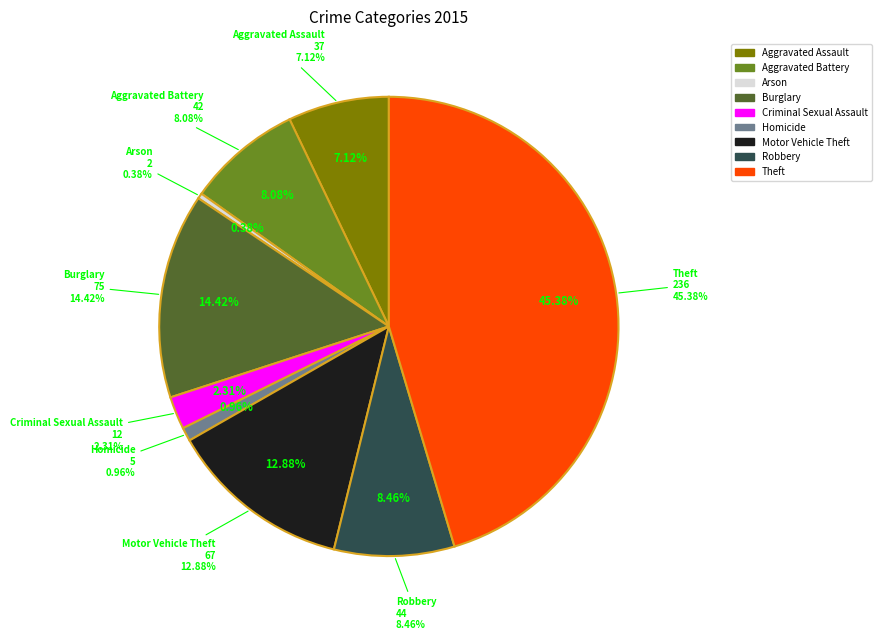

Which category has the biggest portion of the pie?

Theft